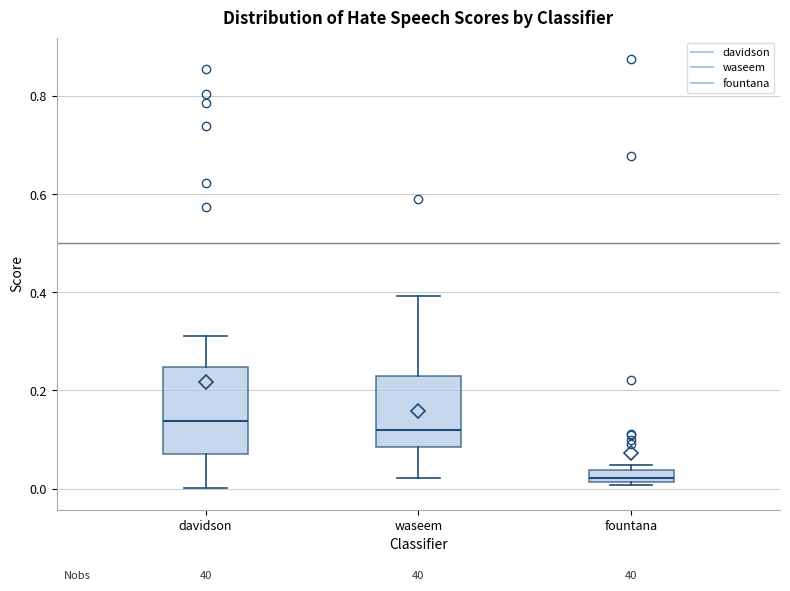

Which box is the tallest, from its lower edge to its upper edge?

davidson